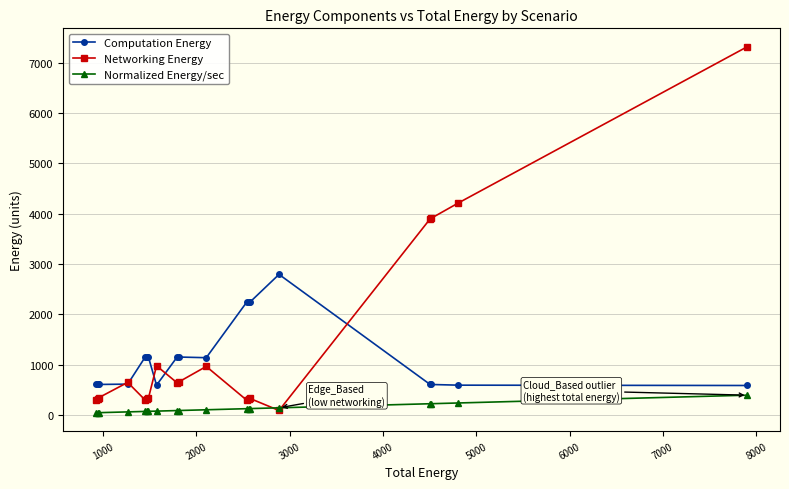

What is the value of the Computation Energy point at the 14th from the left?

2242.9